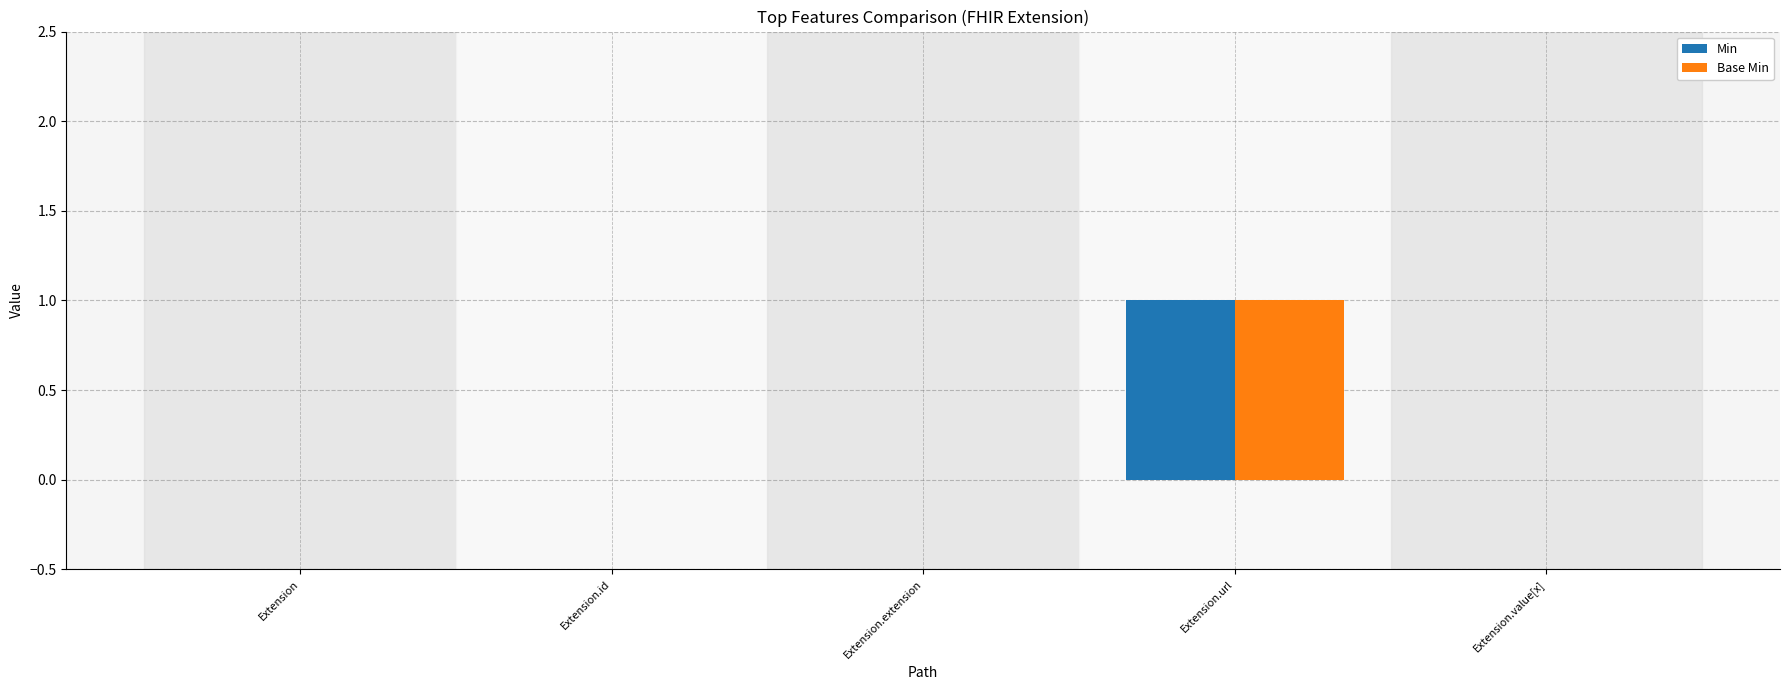

How many data points does each series have?

5